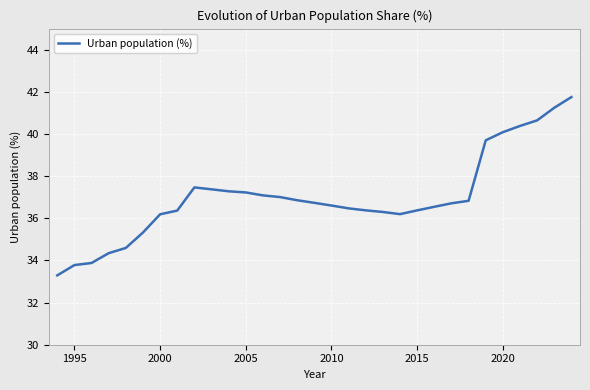

What is the minimum value shown in the chart?

33.3